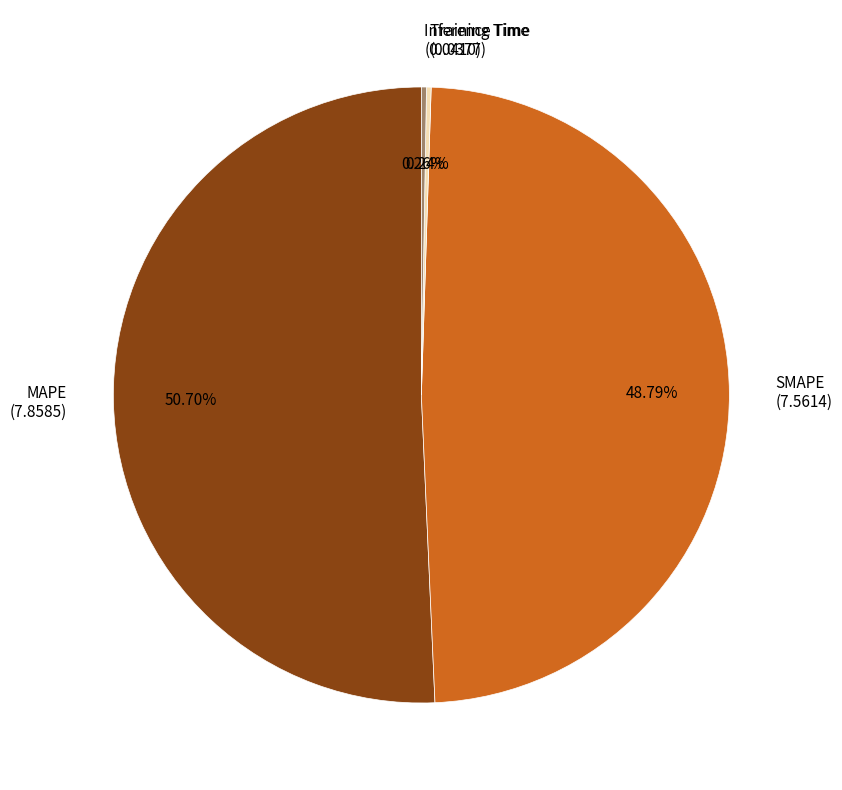

Is there any slice that represents more than half of the pie?

Yes